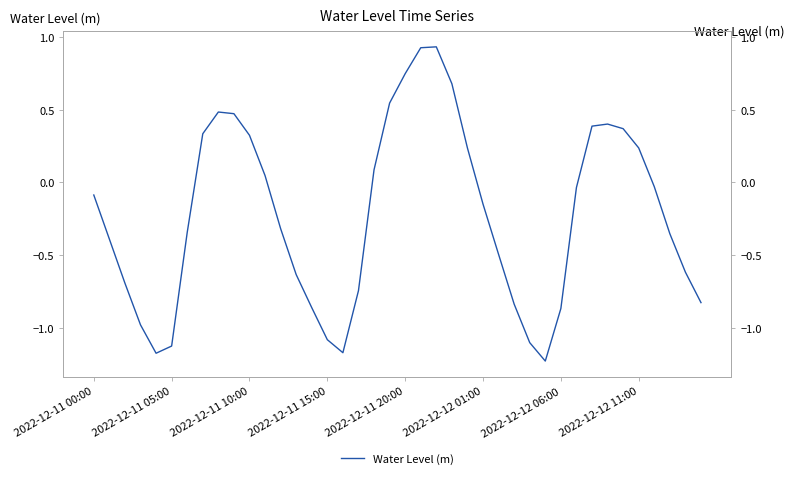

What is the difference between the second highest and minimum values?

2.2